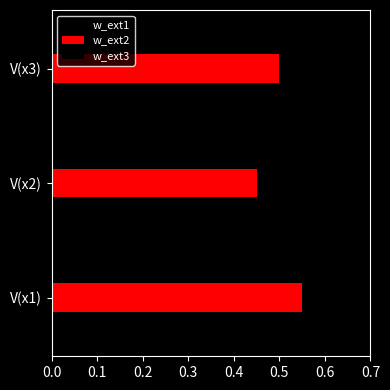

How many data points does each series have?

3